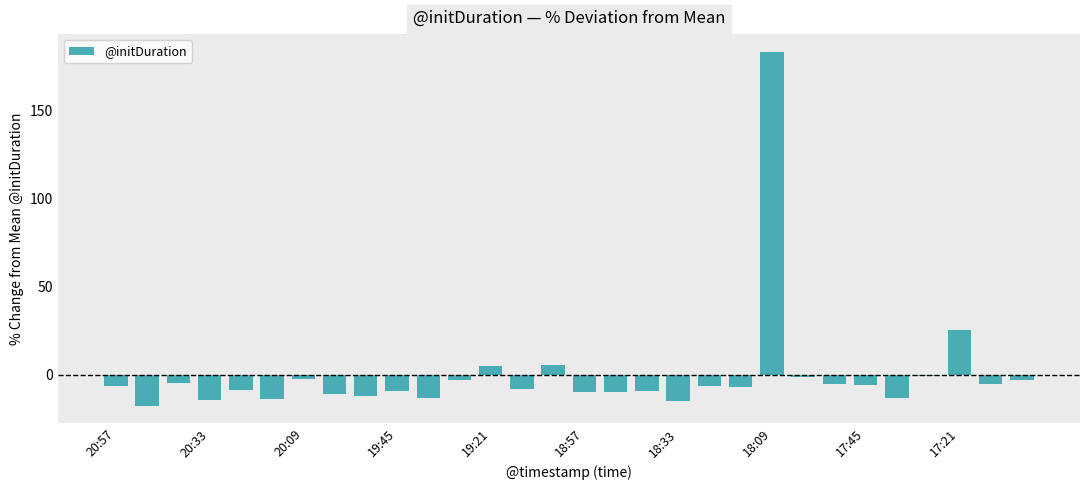

What is the difference between the maximum and second lowest values?

198.3